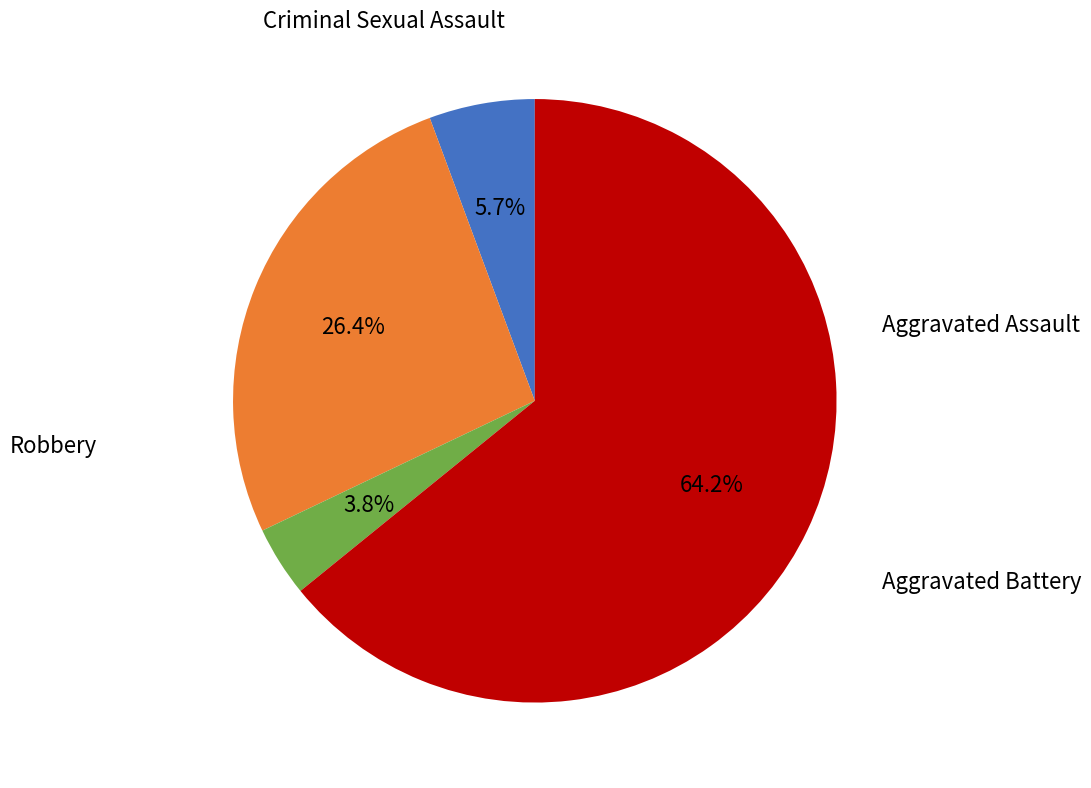

What percentage is the Aggravated Battery slice, to the nearest percent?

26%